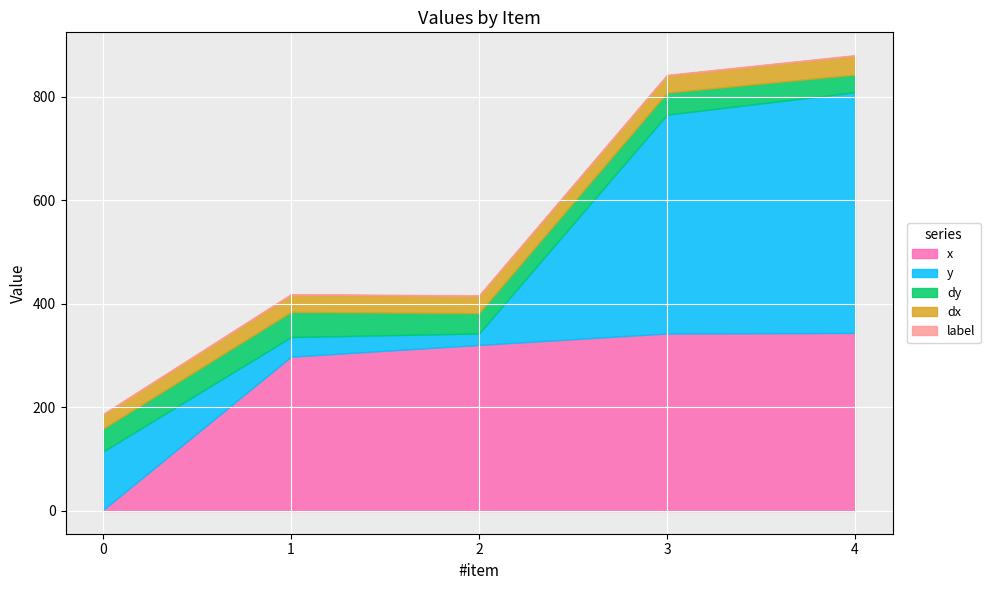

Which has a higher value, 4 or 1?

4